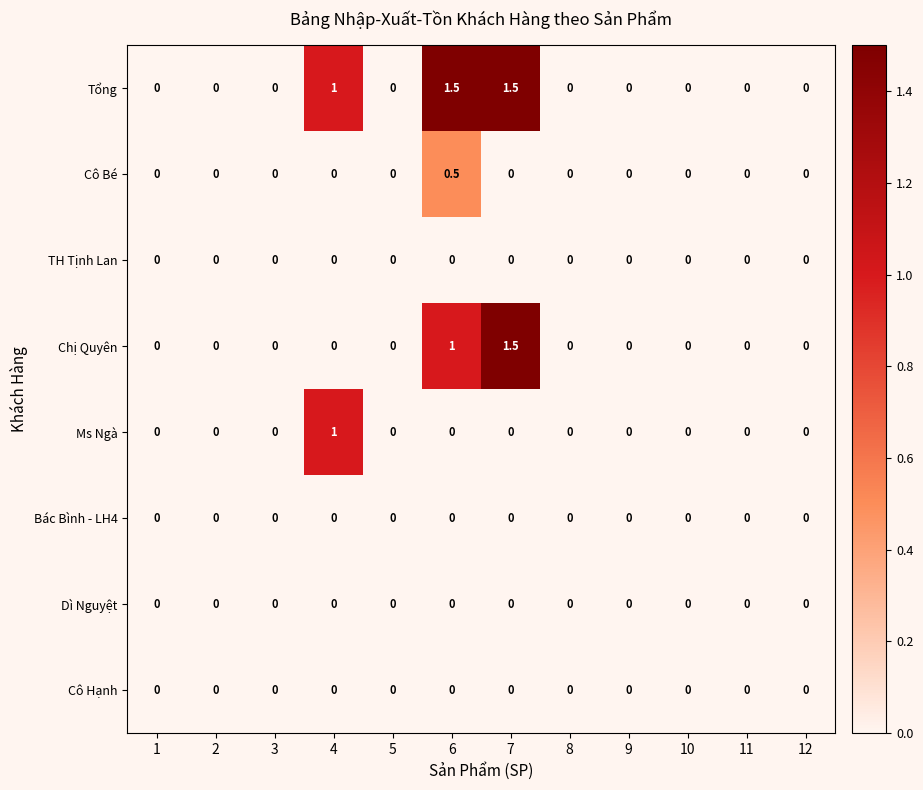

Which series has the largest total across all categories?

Tổng